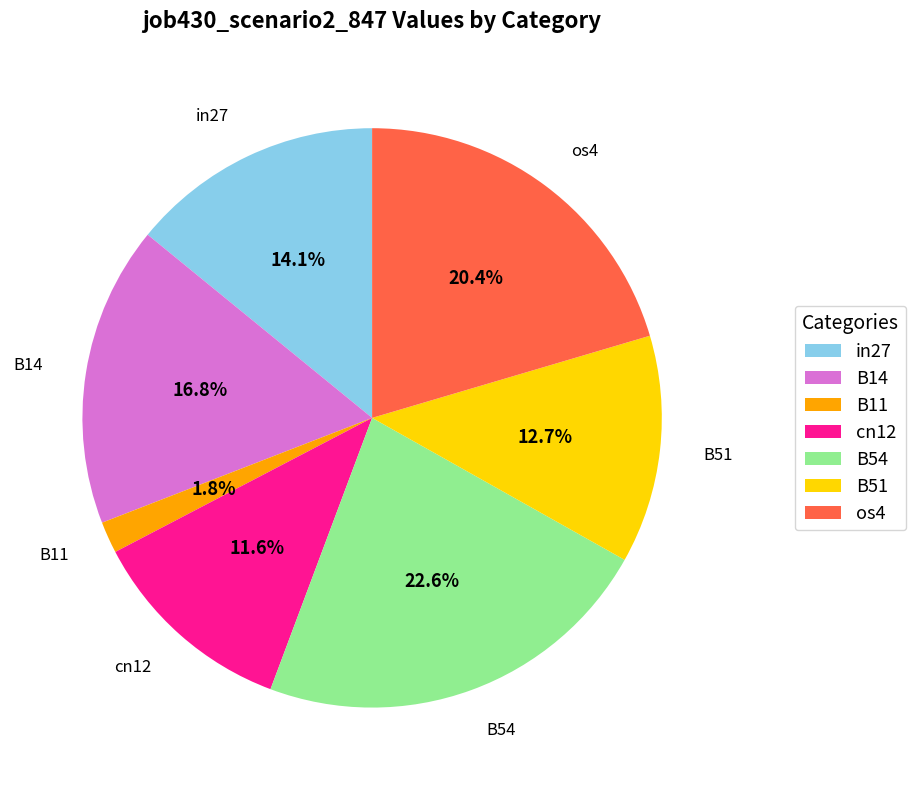

To the nearest percent, what percentage of the pie is os4?

20%